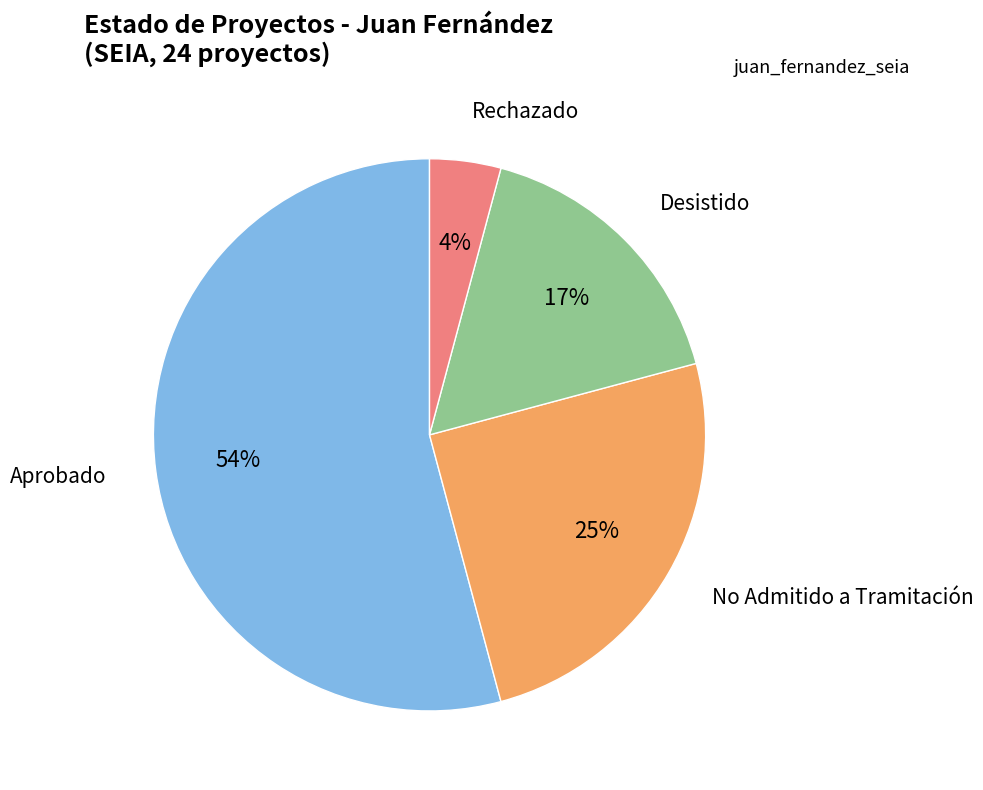

How many slices are in this pie chart?

4